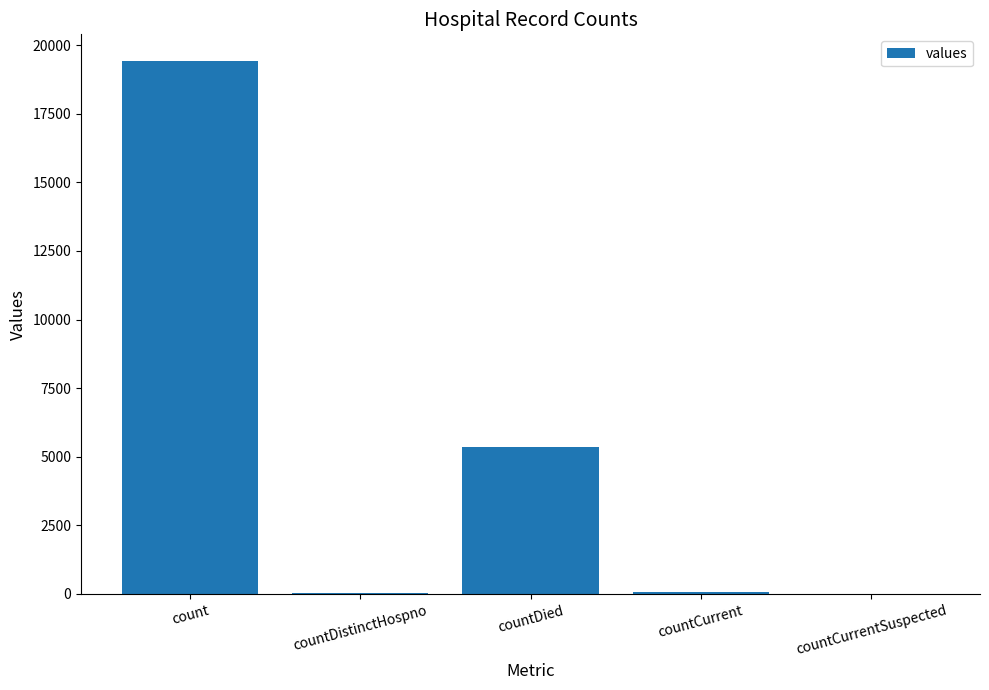

What is the change in value from count to countDied?

-14063